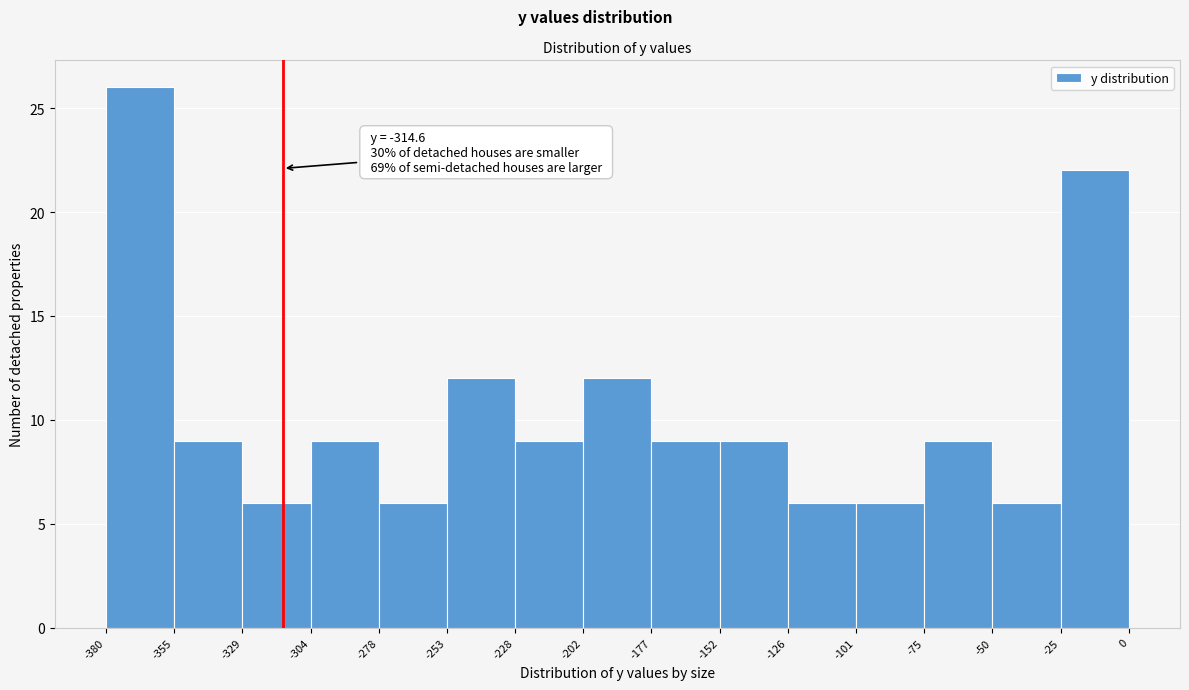

Which range on the x-axis has the tallest bar?

-380 to -355